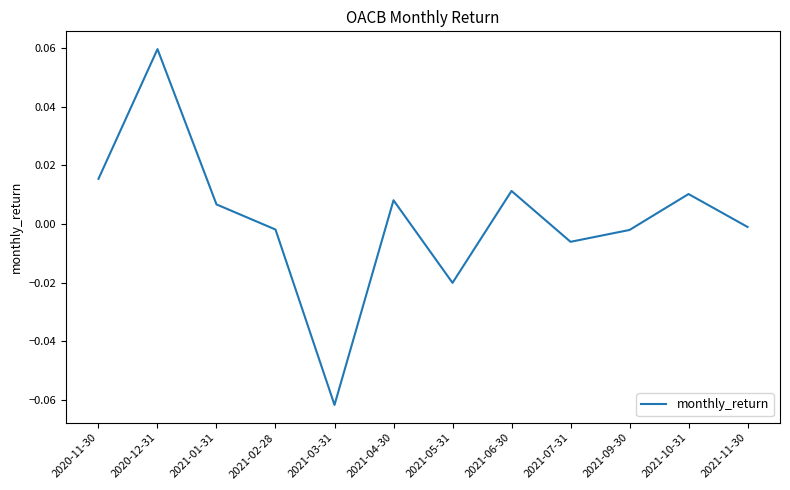

The value at 2021-09-30 is -0.0. True or false?

True